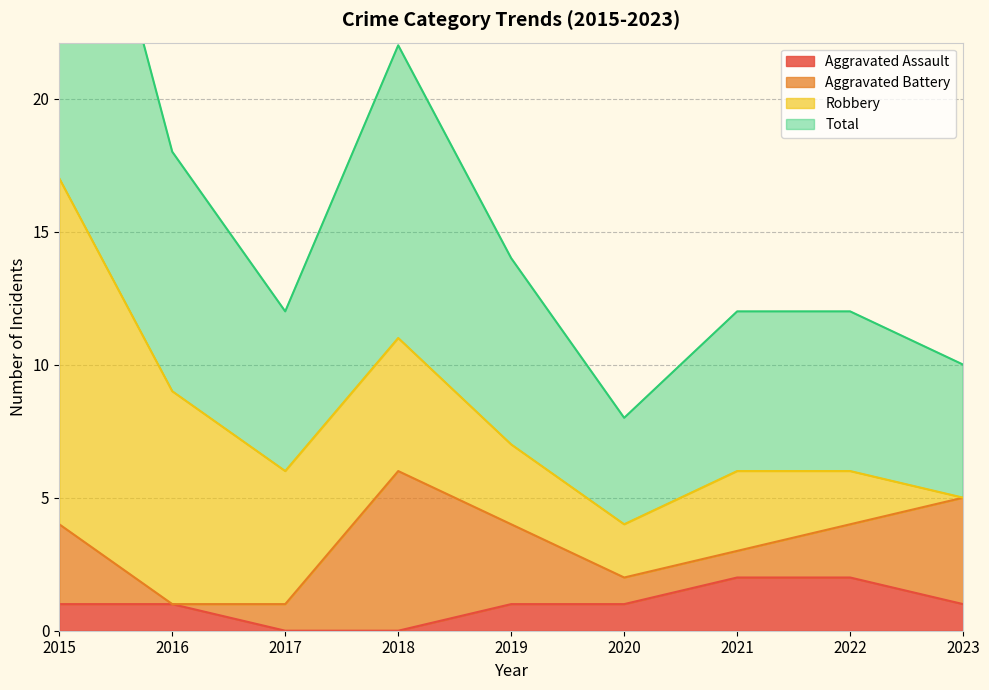

Is it true that Aggravated Assault equals 1 at 2023?

True